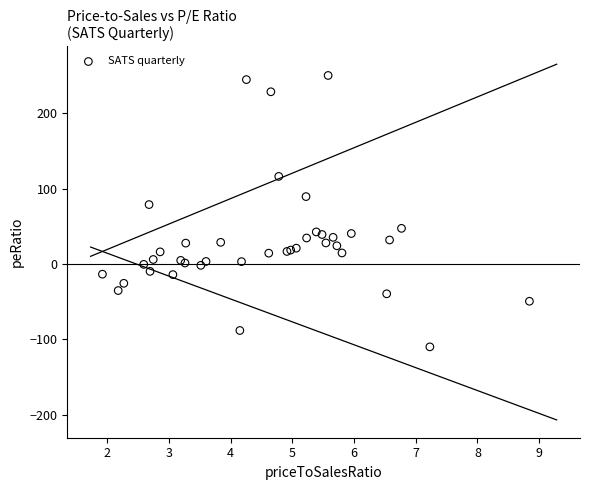

What Y value in the scatter plot is closest to 70?

78.9